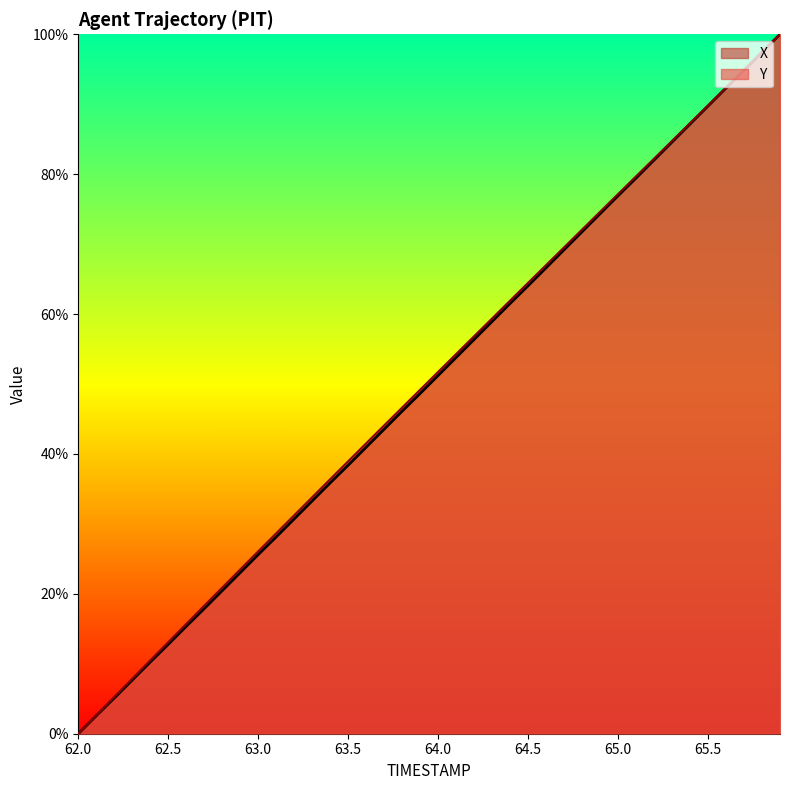

Reading left to right, what are all the values shown in this chart?

X: 62.0=0.0	62.1=2.6	62.2=5.1	62.3=7.7	62.4=10.3	62.5=12.8	62.6=15.4	62.7=17.9	62.8=20.5	62.9=23.0	63.0=25.6	63.1=28.1	63.2=30.7	63.3=33.3	63.4=35.9	63.5=38.4	63.6=41.0	63.7=43.5	63.8=46.1	63.9=48.6	64.0=51.2	64.1=53.8	64.2=56.4	64.3=58.9	64.4=61.5	64.5=64.0	64.6=66.6	64.7=69.2	64.8=71.8	64.9=74.3	65.0=76.9	65.1=79.4	65.2=82.0	65.3=84.6	65.4=87.2	65.5=89.7	65.6=92.3	65.7=94.9	65.8=97.4	65.9=100.0
Y: 62.0=0.0	62.1=2.6	62.2=5.2	62.3=7.9	62.4=10.5	62.5=13.1	62.6=15.7	62.7=18.3	62.8=20.9	62.9=23.5	63.0=26.1	63.1=28.7	63.2=31.2	63.3=33.8	63.4=36.4	63.5=39.0	63.6=41.5	63.7=44.1	63.8=46.6	63.9=49.2	64.0=51.7	64.1=54.3	64.2=56.8	64.3=59.4	64.4=61.9	64.5=64.5	64.6=67.0	64.7=69.5	64.8=72.1	64.9=74.6	65.0=77.2	65.1=79.7	65.2=82.2	65.3=84.8	65.4=87.3	65.5=89.8	65.6=92.4	65.7=94.9	65.8=97.5	65.9=100.0